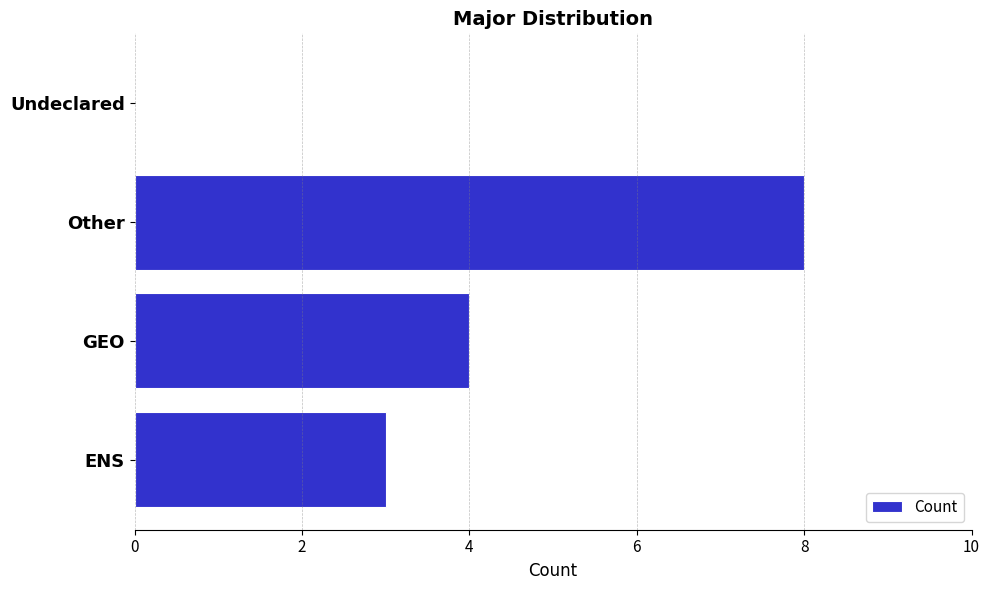

What is the sum of all values?

15